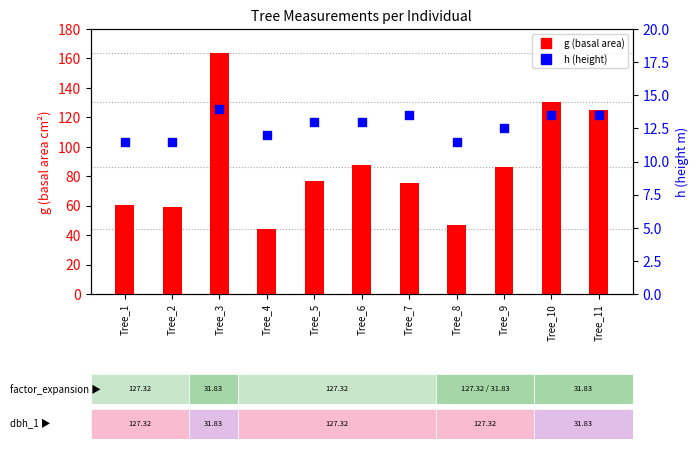

Which series has the largest total across all categories?

g